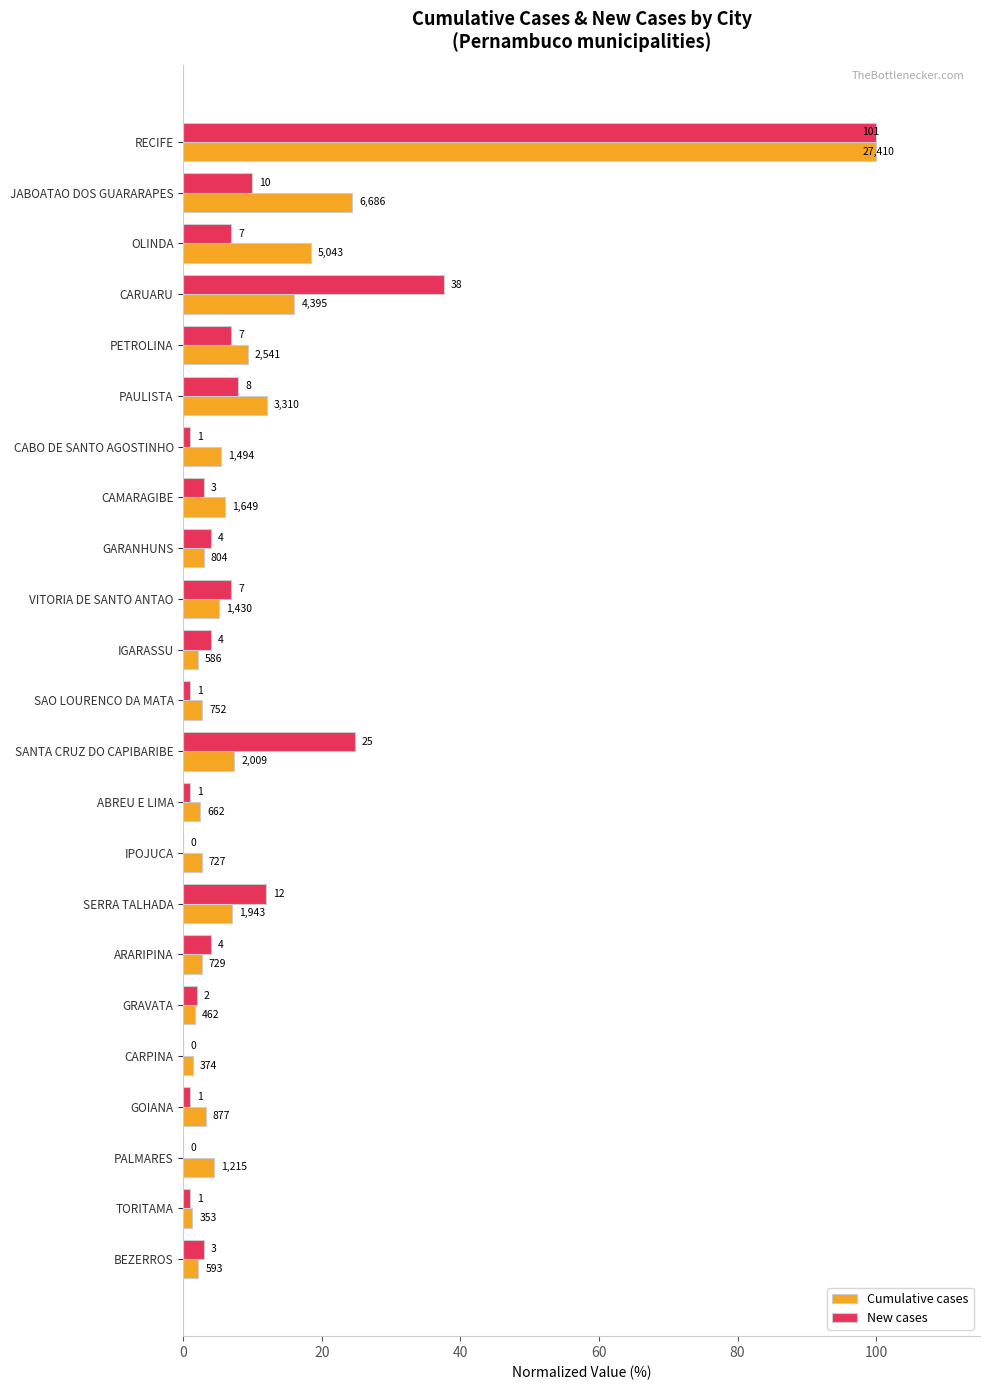

What are all the series names shown in the legend?

Cumulative cases, New cases